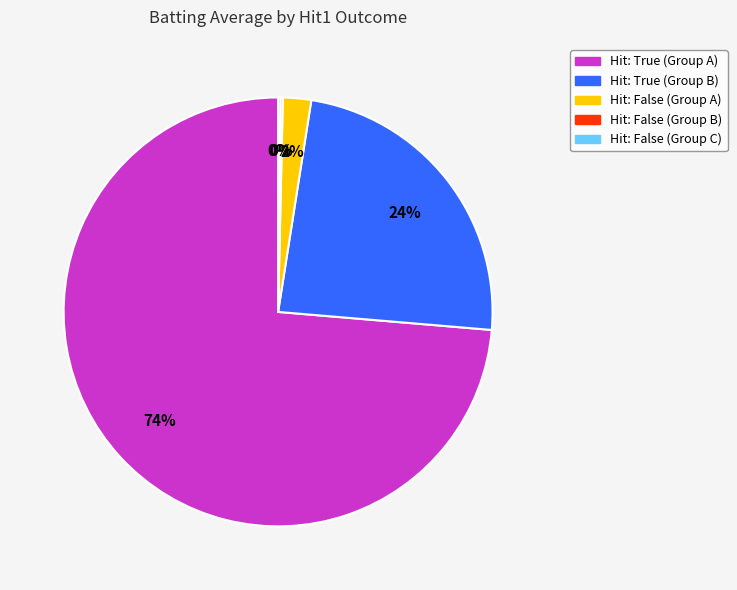

Is there a majority slice in this chart?

Yes